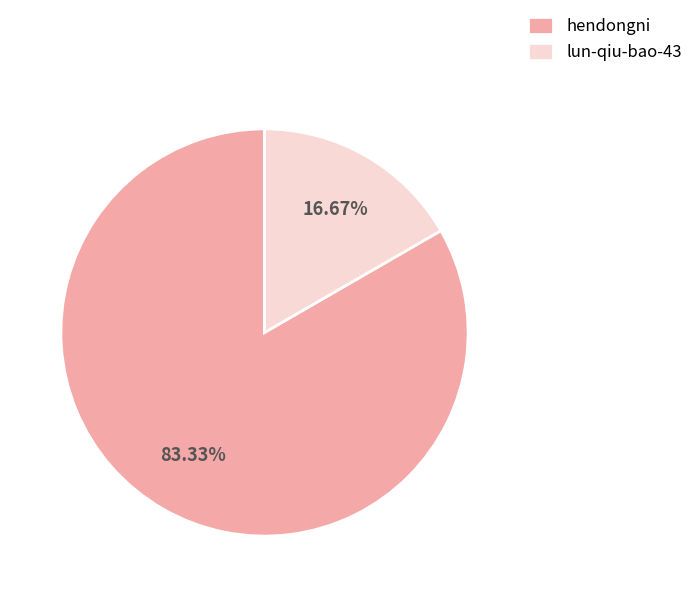

Is it true that lun-qiu-bao-43 is 17% of the pie?

True